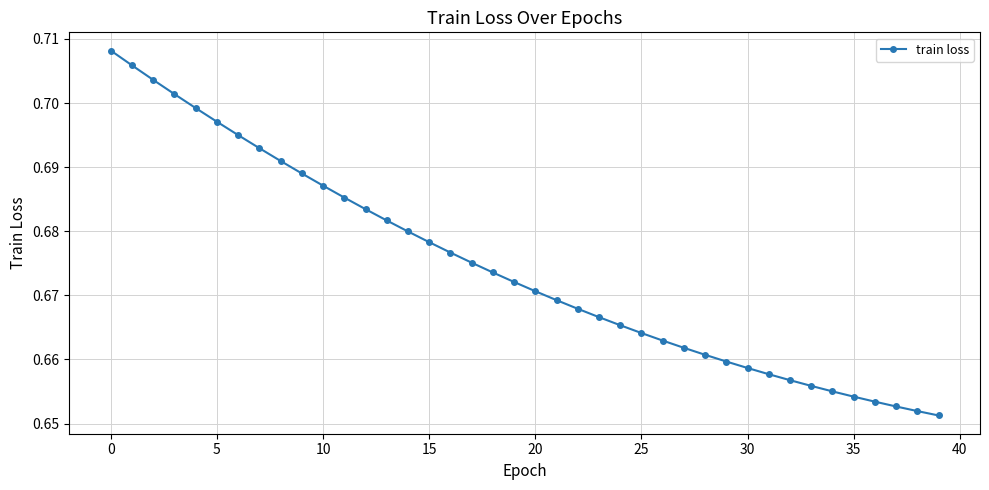

Count the values in the range 0 to 1.

40